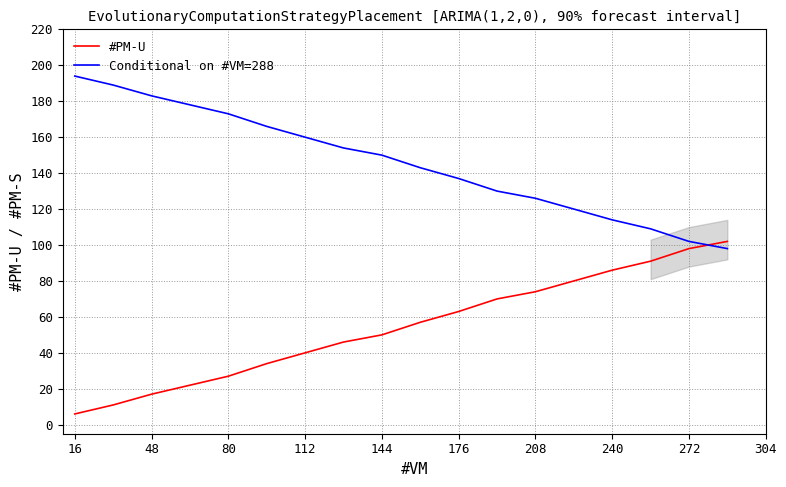

Rank the series by their average value, from lowest to highest.

#PM-U, Conditional on #VM=288